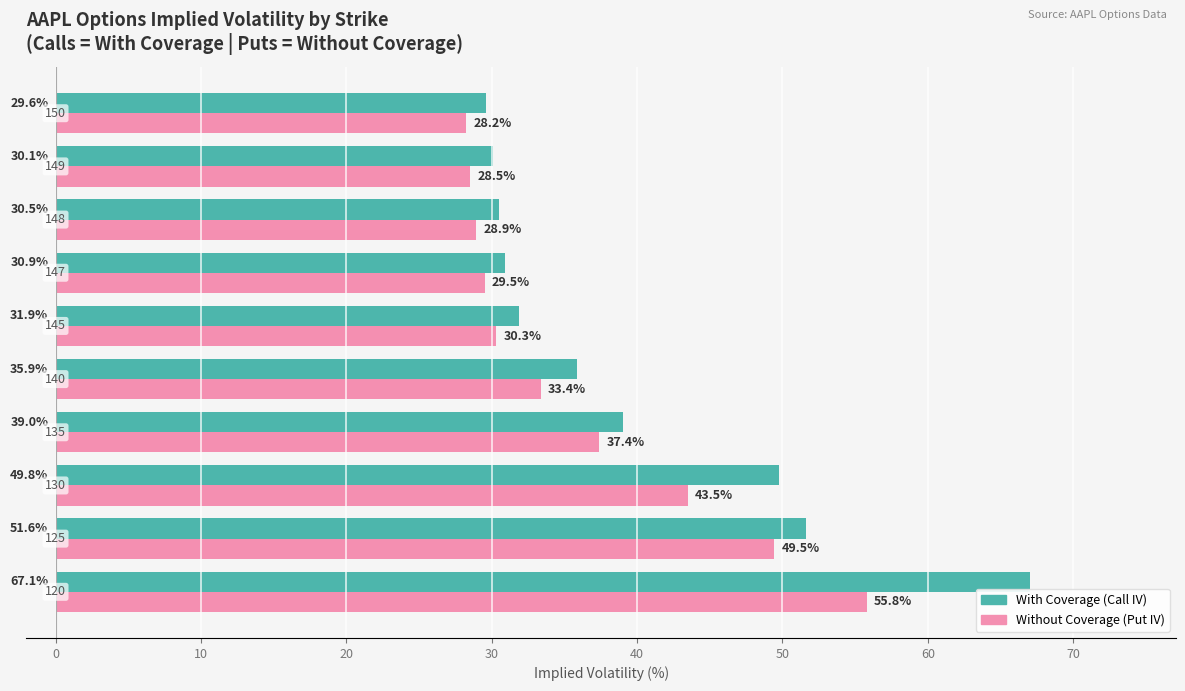

What is the maximum value for With Coverage (Call IV)?

67.1